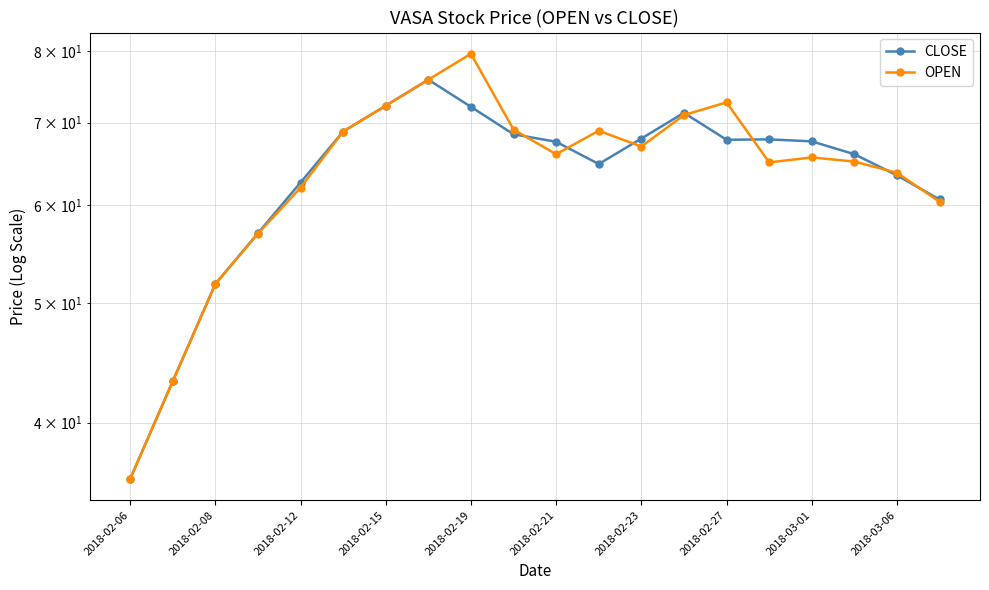

List the series in order of their peak value, lowest first.

CLOSE, OPEN